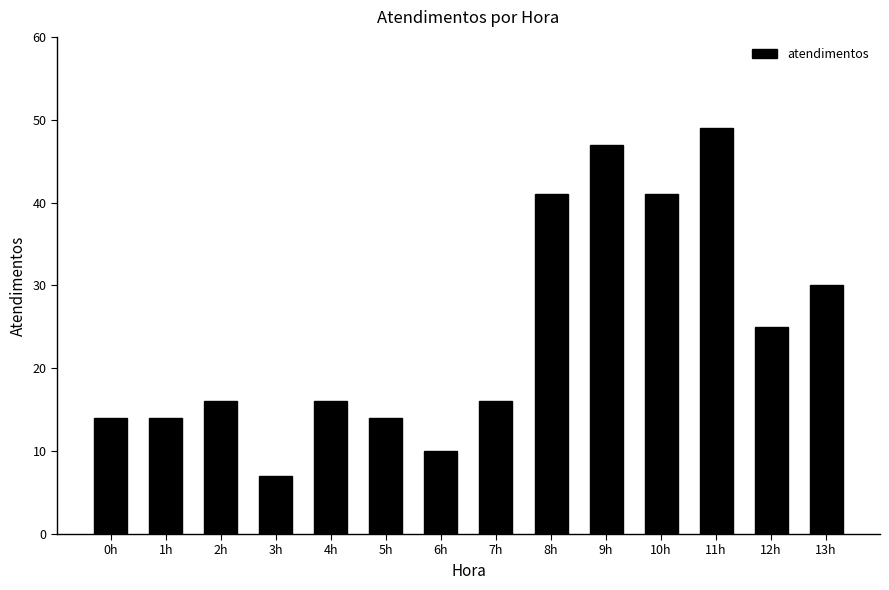

Reading left to right, extract all data points from this chart.

0h=14	1h=14	2h=16	3h=7	4h=16	5h=14	6h=10	7h=16	8h=41	9h=47	10h=41	11h=49	12h=25	13h=30